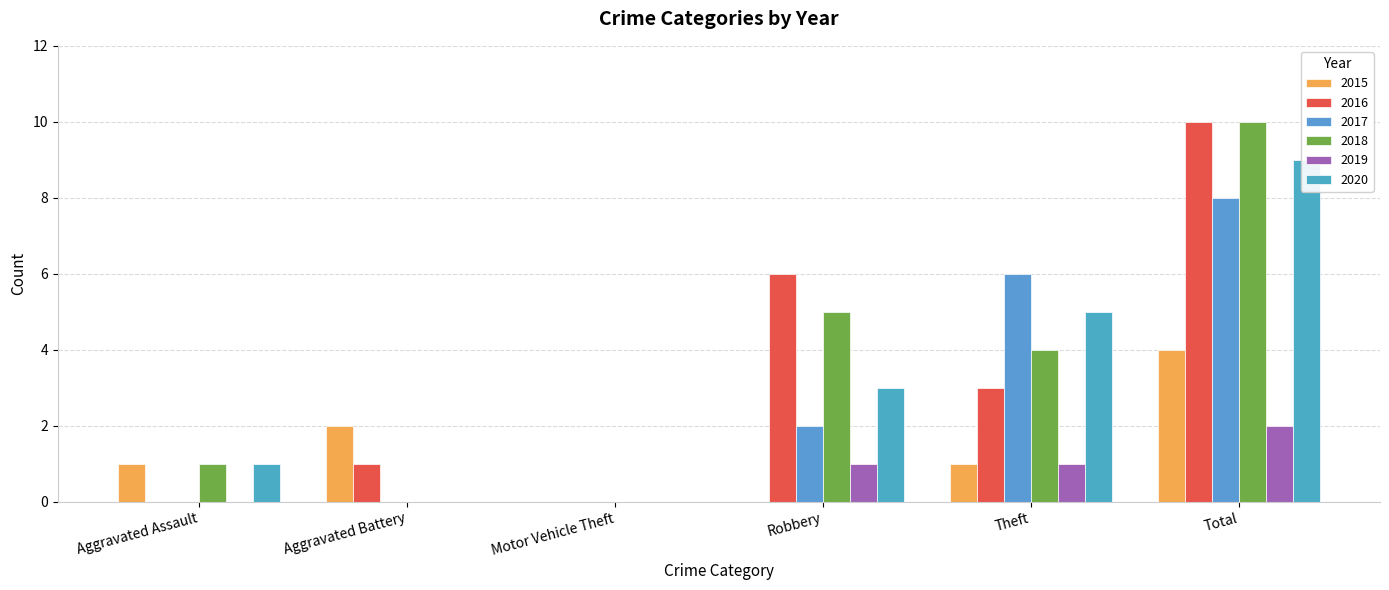

At which category is the sum across all series the highest?

Total